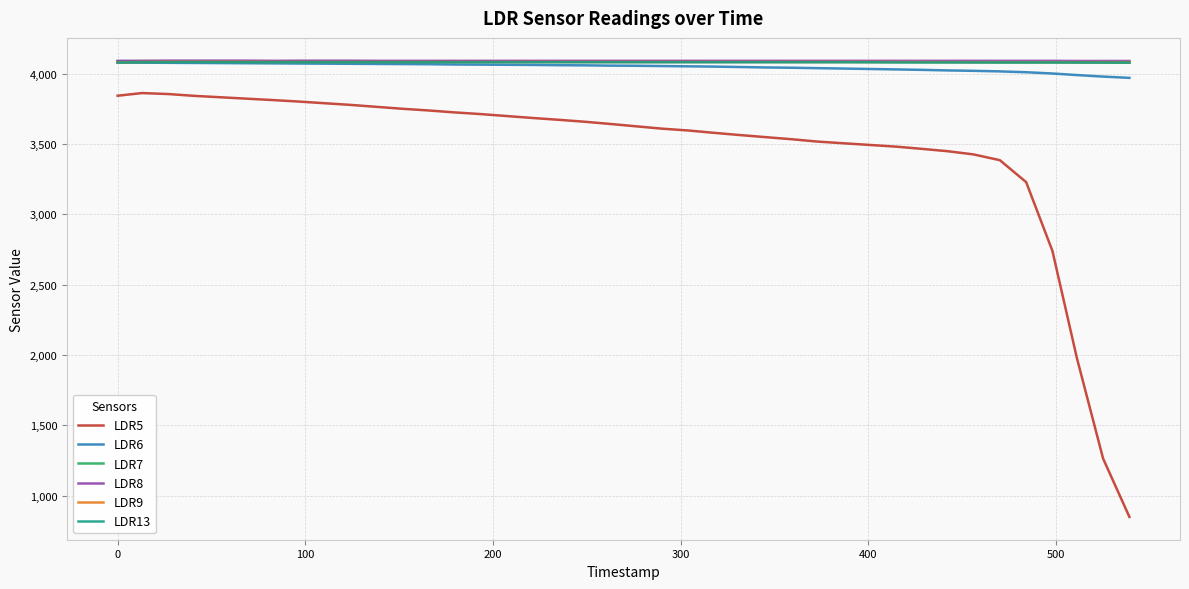

What is the difference between the second highest and minimum values in the LDR7 series?

11